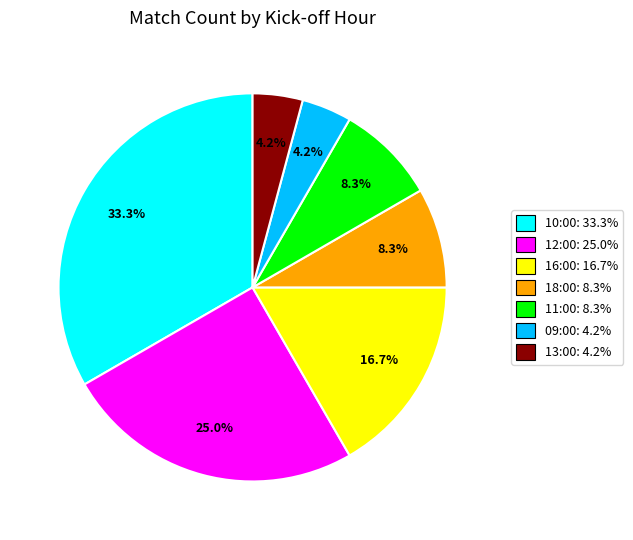

To the nearest percent, what is the difference between the largest and smallest slice percentages?

29%